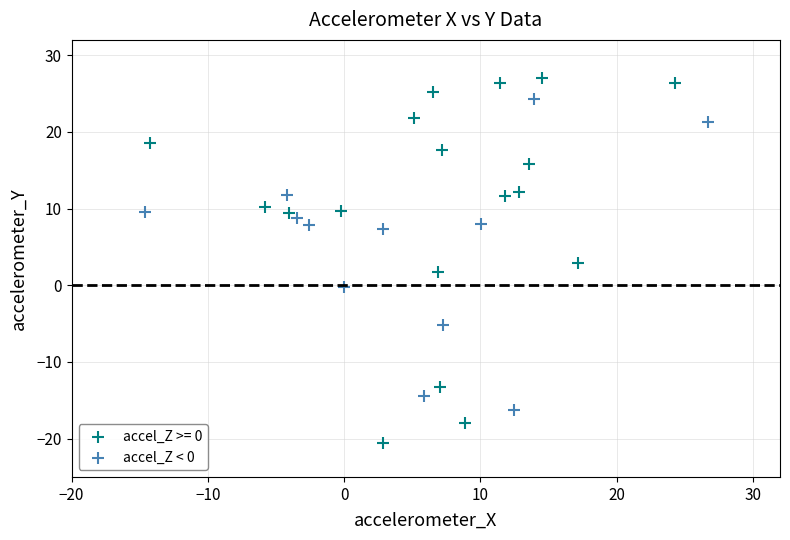

Which series reaches the minimum Y coordinate?

accel_Z >= 0